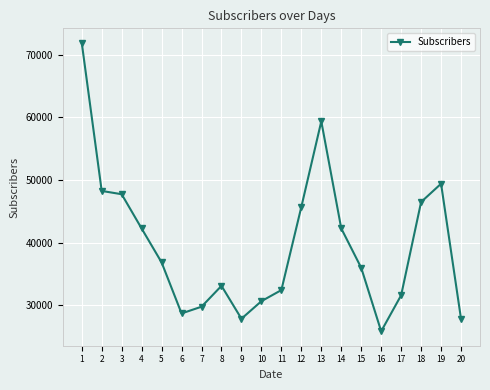

What is the ratio of the value at 7 to the value at 1?

0.4